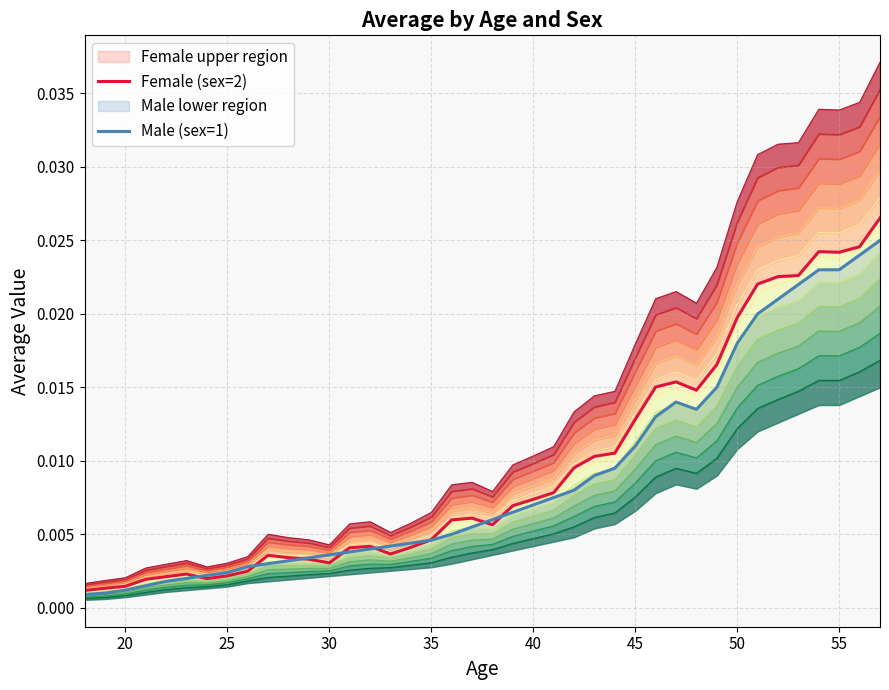

Count the number of categories in the chart.

40